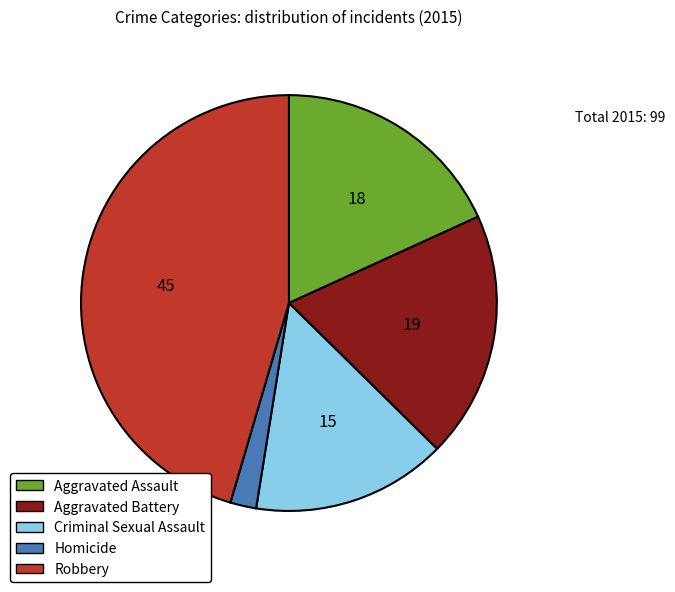

The Robbery slice represents 45% of the pie. True or false?

True